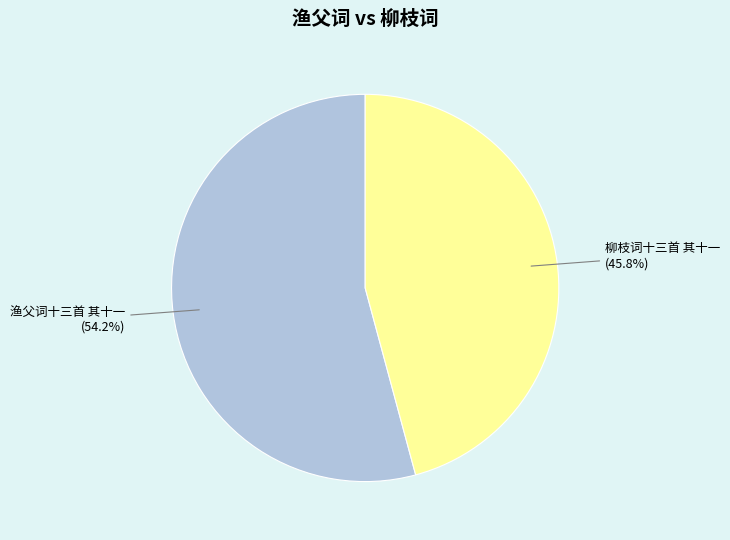

How many segments does this pie chart have?

2